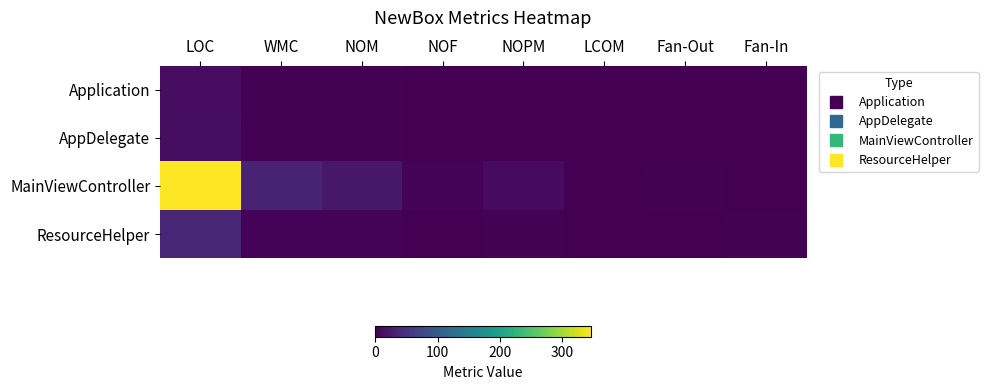

At which category is the sum across all series the highest?

LOC